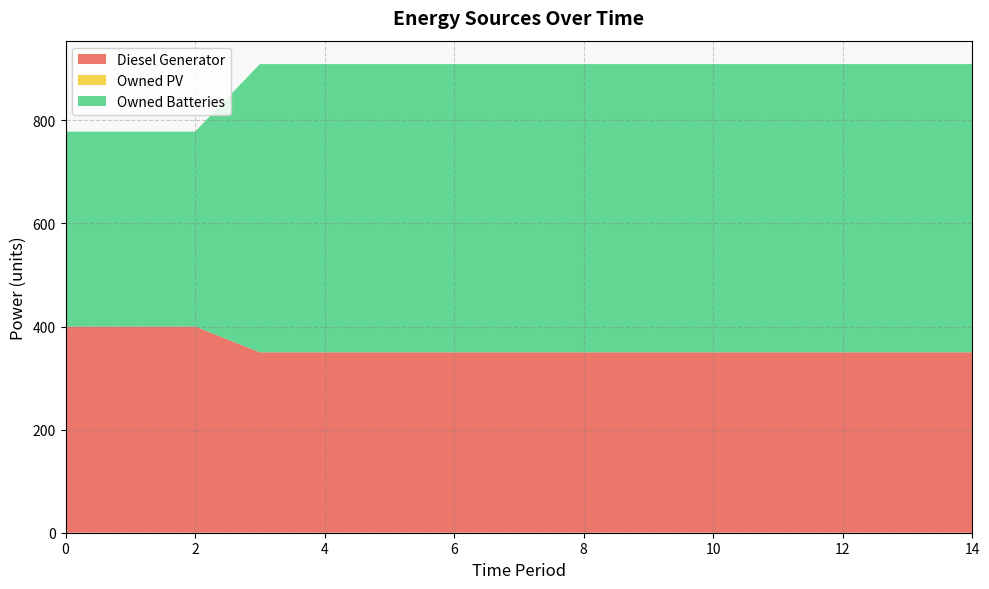

Reading right to left, transcribe all the data shown in this chart.

Diesel Generator: 350	350	350	350	350	350	350	350	350	350	350	350	400	400	400
Owned PV: 0	0	0	0	0	0	0	0	0	0	0	0	0	0	0
Owned Batteries: 559	559	559	559	559	559	559	559	559	559	559	559	378	378	378